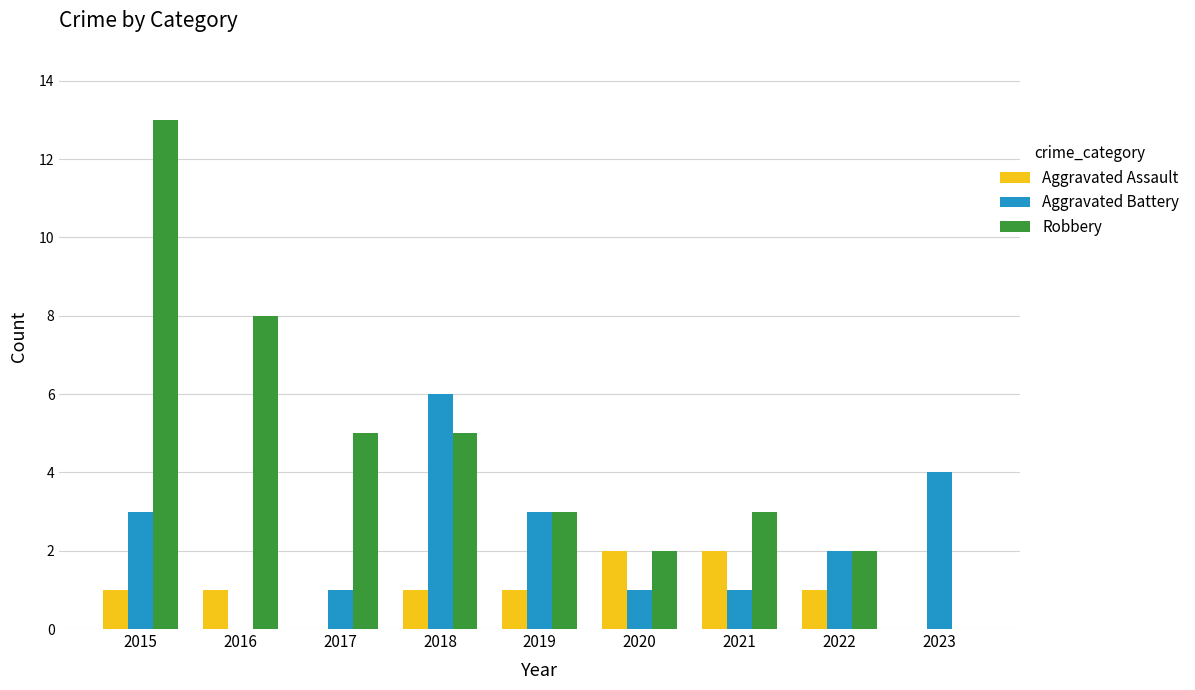

Is the value of Aggravated Battery at 2015 greater than the value of Aggravated Assault at 2015?

Yes